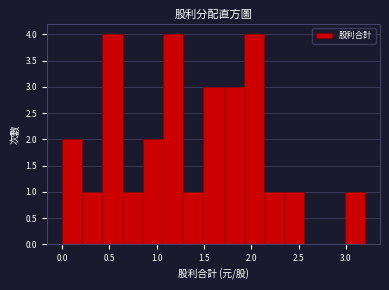

Reading left to right, list every bar in this chart as the range it spans on the x-axis followed by its height. Neither the bar edges nor the heights are printed on the chart, so give them approximately, as read against the axes.

0.00 to 0.20: 2
0.20 to 0.45: 1
0.45 to 0.65: 4
0.65 to 0.85: 1
0.85 to 1.05: 2
1.05 to 1.30: 4
1.30 to 1.50: 1
1.50 to 1.70: 3
1.70 to 1.90: 3
1.90 to 2.15: 4
2.15 to 2.35: 1
2.35 to 2.55: 1
2.55 to 2.75: 0
2.75 to 3.00: 0
3.00 to 3.20: 1